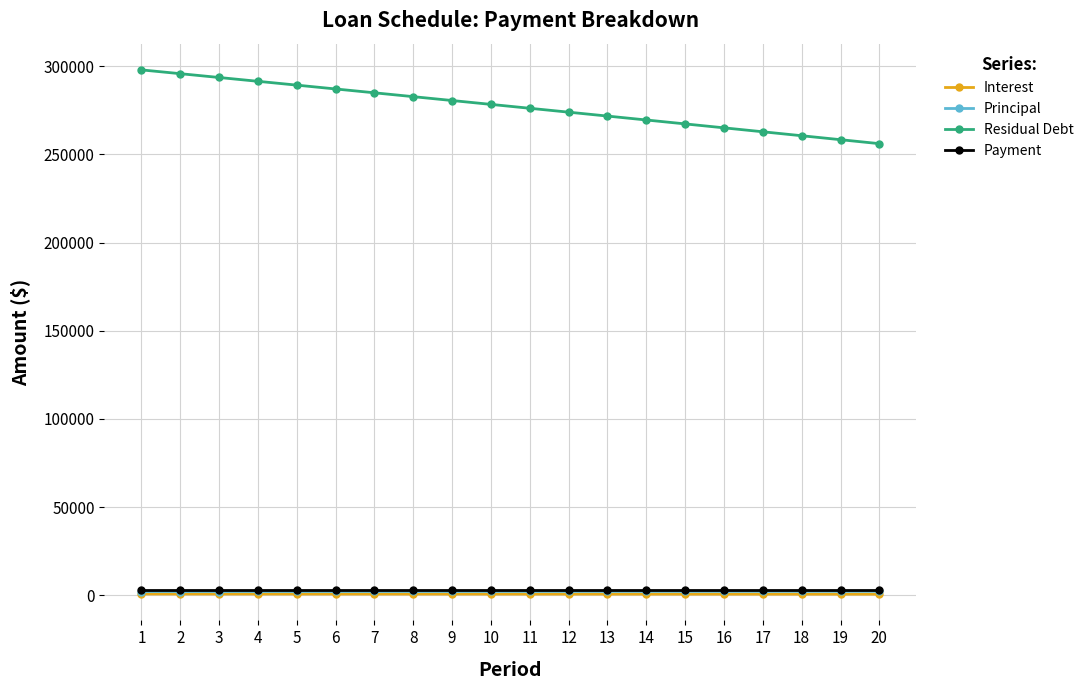

How many values in the Principal series exceed 2201?

10